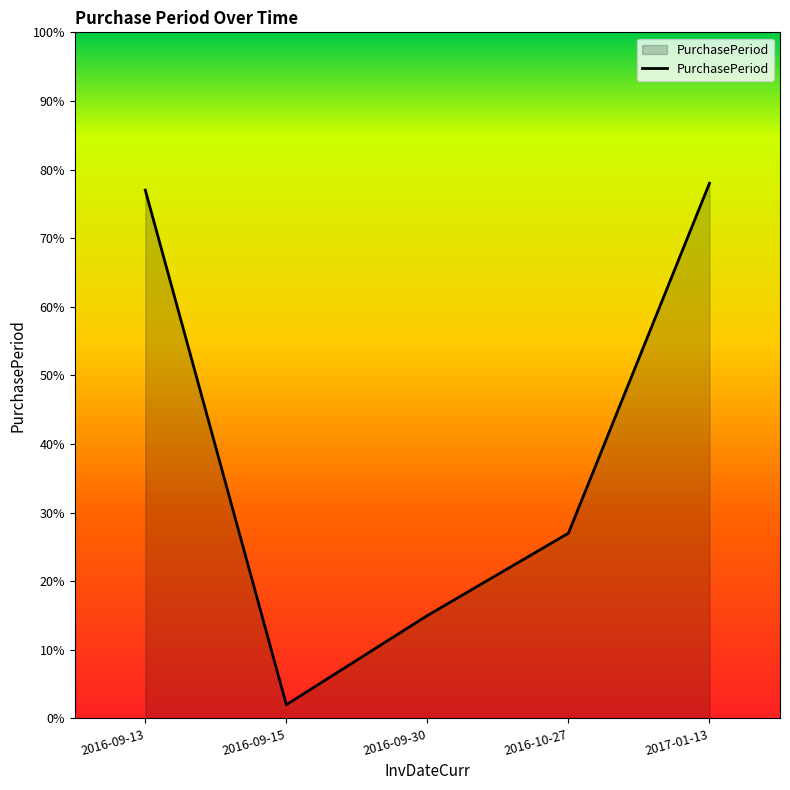

Where is the first local minimum?

2016-09-15